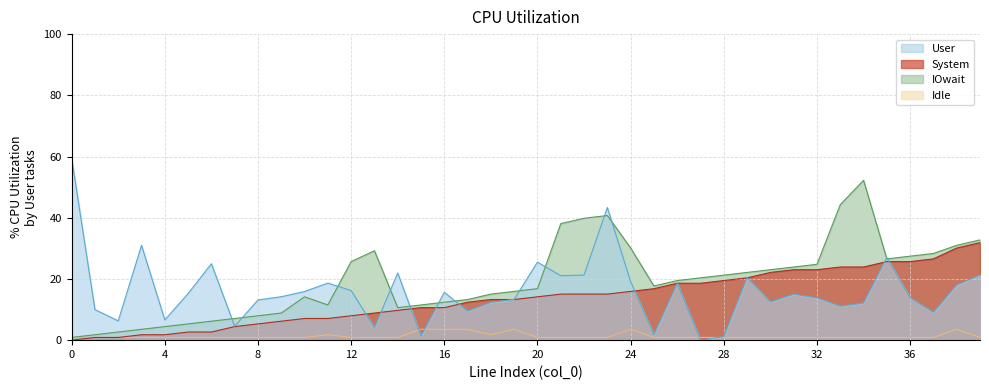

What is the sum of all from_bus values?

552.4